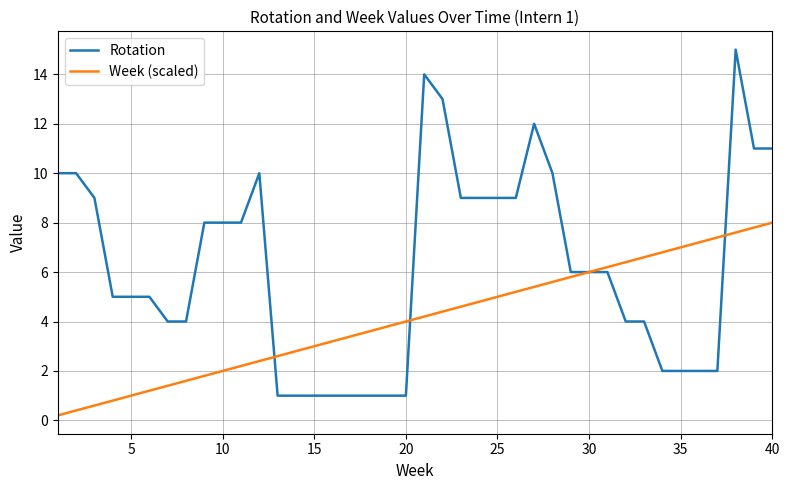

Which series has the largest total across all categories?

Rotation